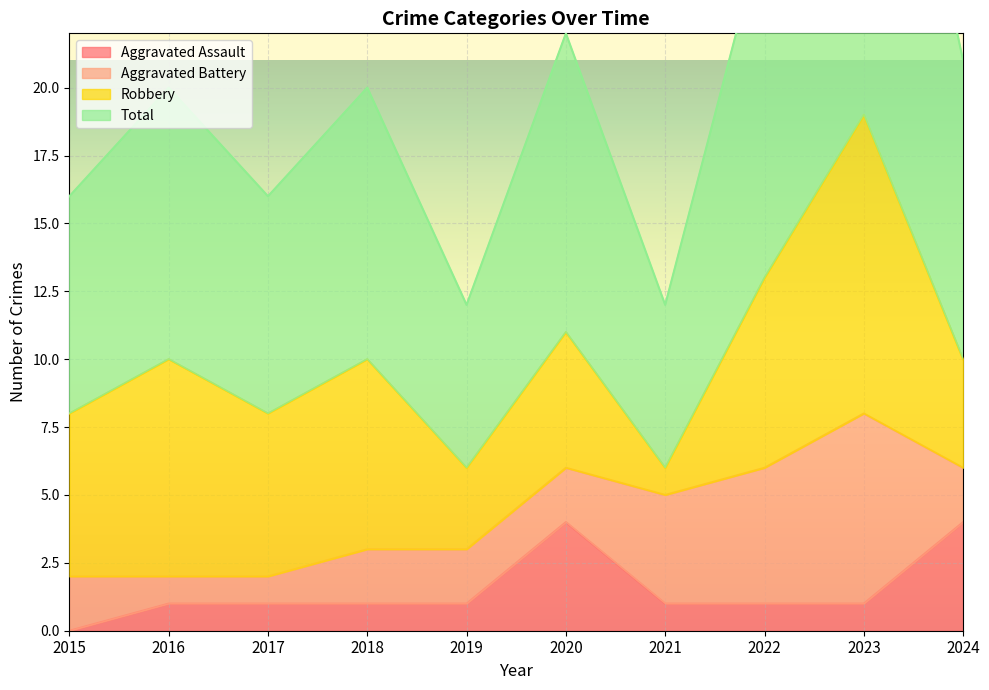

Which category has the lowest value in the Aggravated Assault series?

2015